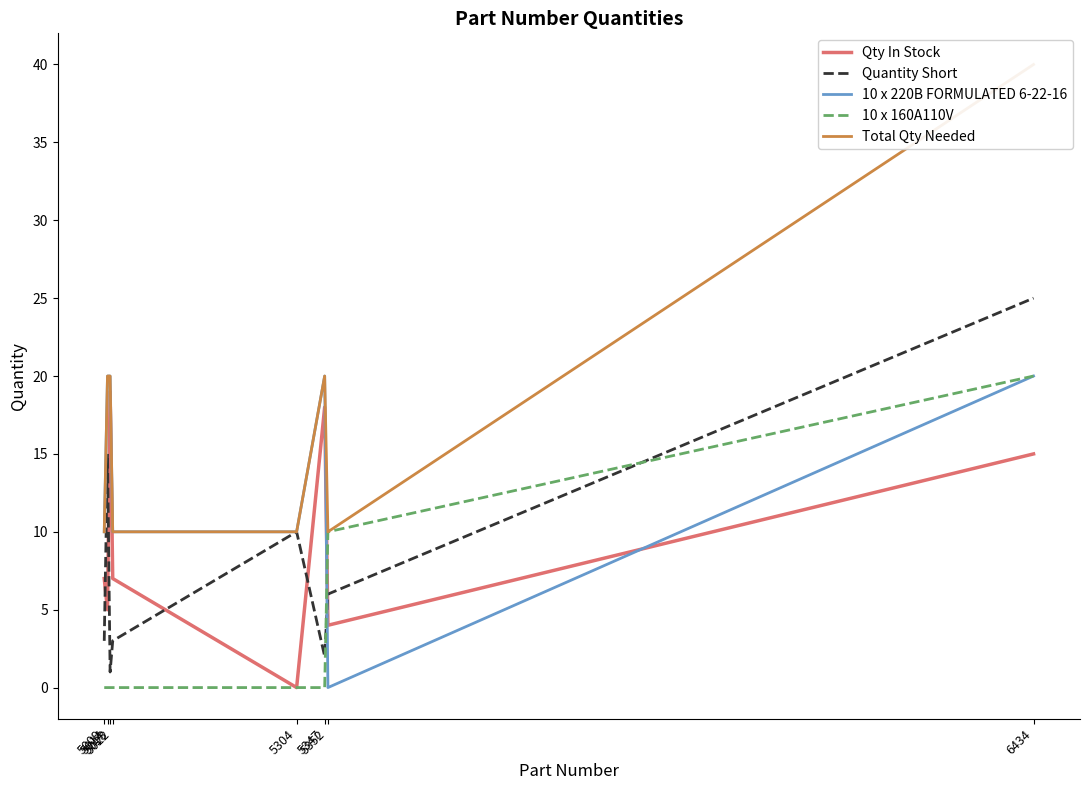

Read the Quantity Short value at 5014, to the nearest 10.

20